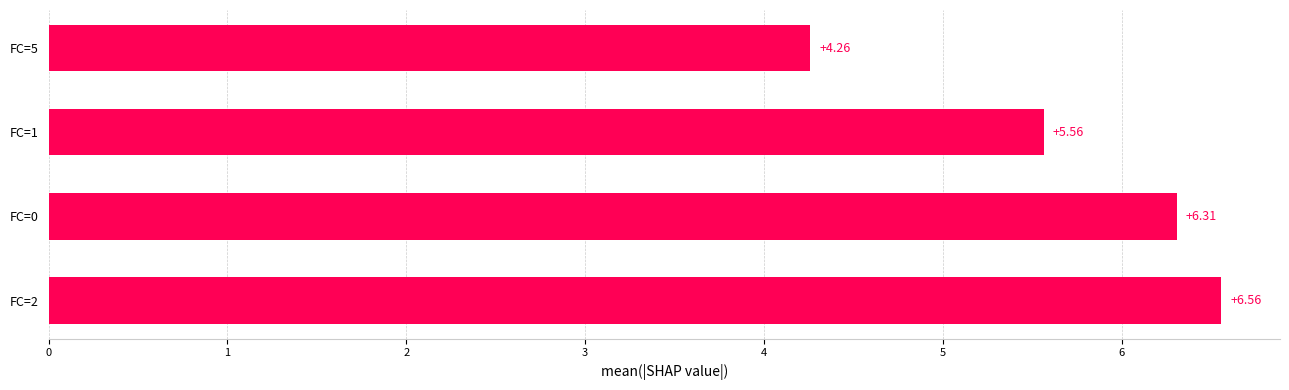

What is the sum of all values?

22.7